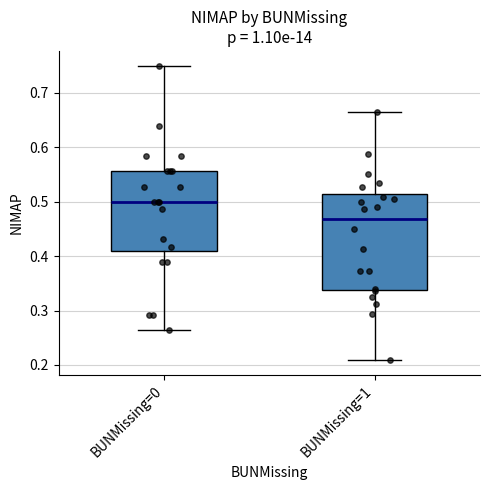

Reading left to right, transcribe this box plot: for each box, give where its median line is, the range the box spans, and where its two whiskers end, as read against the y-axis. The values are not printed on the chart, so give them approximately, as read against the axis.

BUNMissing=0: median 0.50, box 0.41 to 0.56, whiskers 0.26 to 0.75
BUNMissing=1: median 0.47, box 0.34 to 0.51, whiskers 0.21 to 0.67